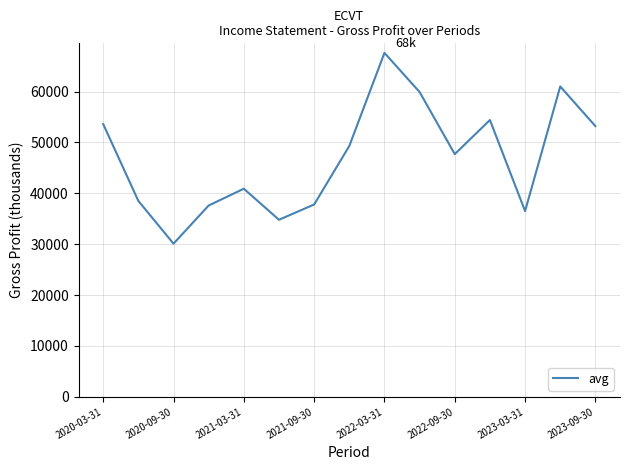

What is the difference between the maximum and minimum values?

37500